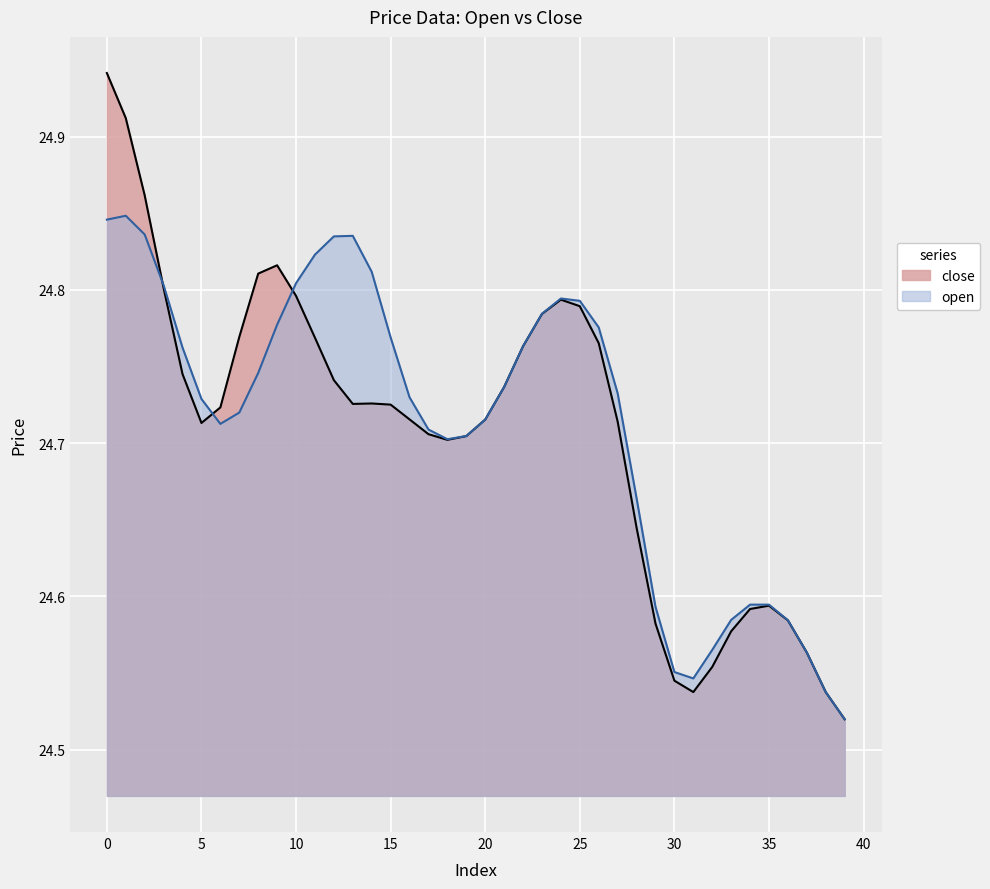

What is the difference between the maximum and minimum values in the open series?

0.4